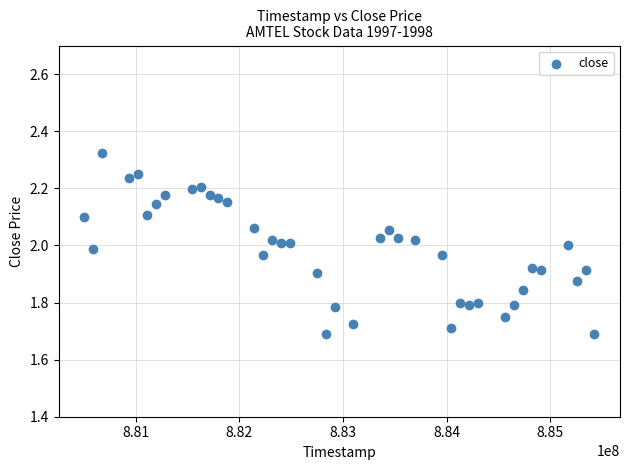

What is the range of Y values (max minus min)?

0.6